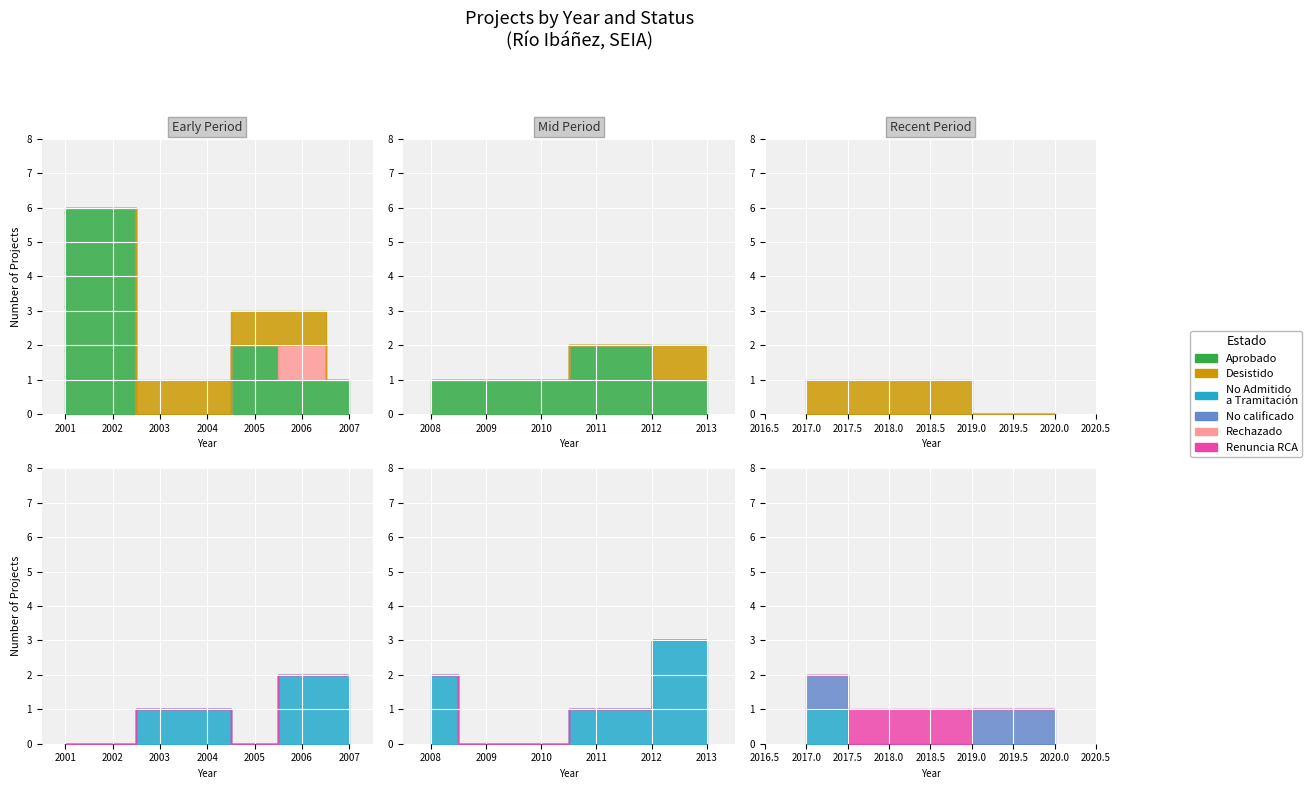

Rank the series at 2 from lowest to highest value.

No Admitido a Tramitación, No calificado, Rechazado, Renuncia RCA, Desistido, Aprobado